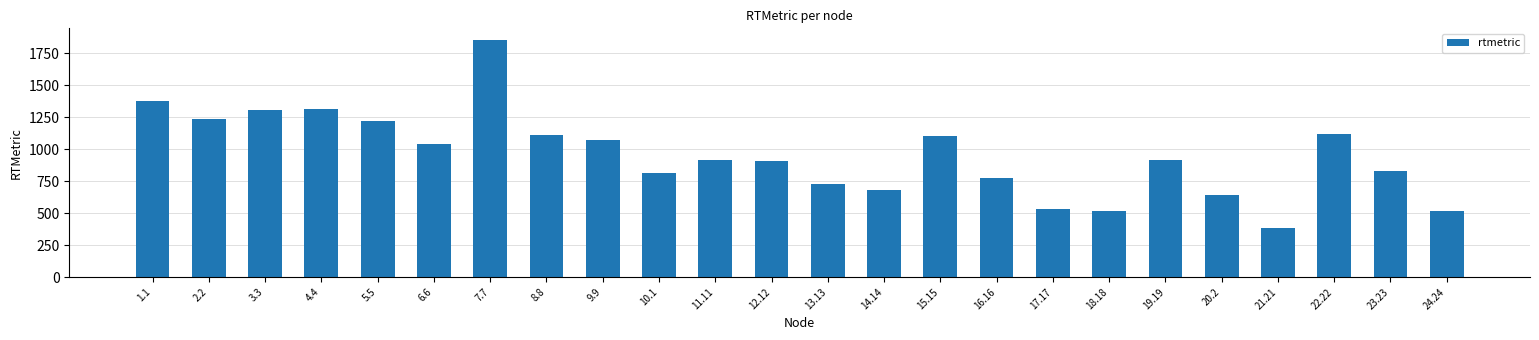

True or false: the data shows 677.6 at 14.14.

True